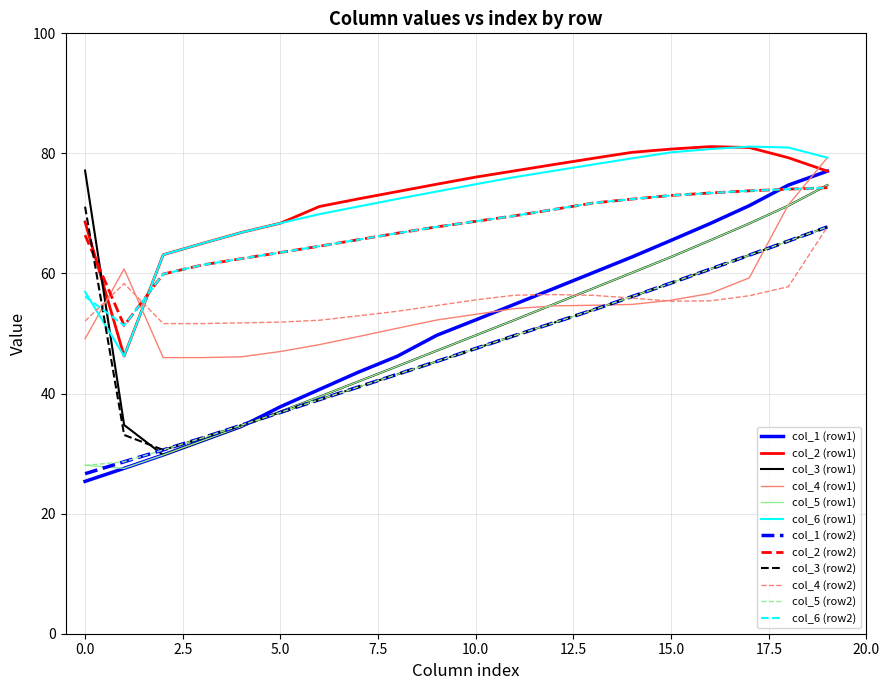

True or false: col_2 (row2) and col_1 (row2) cross at least once.

False